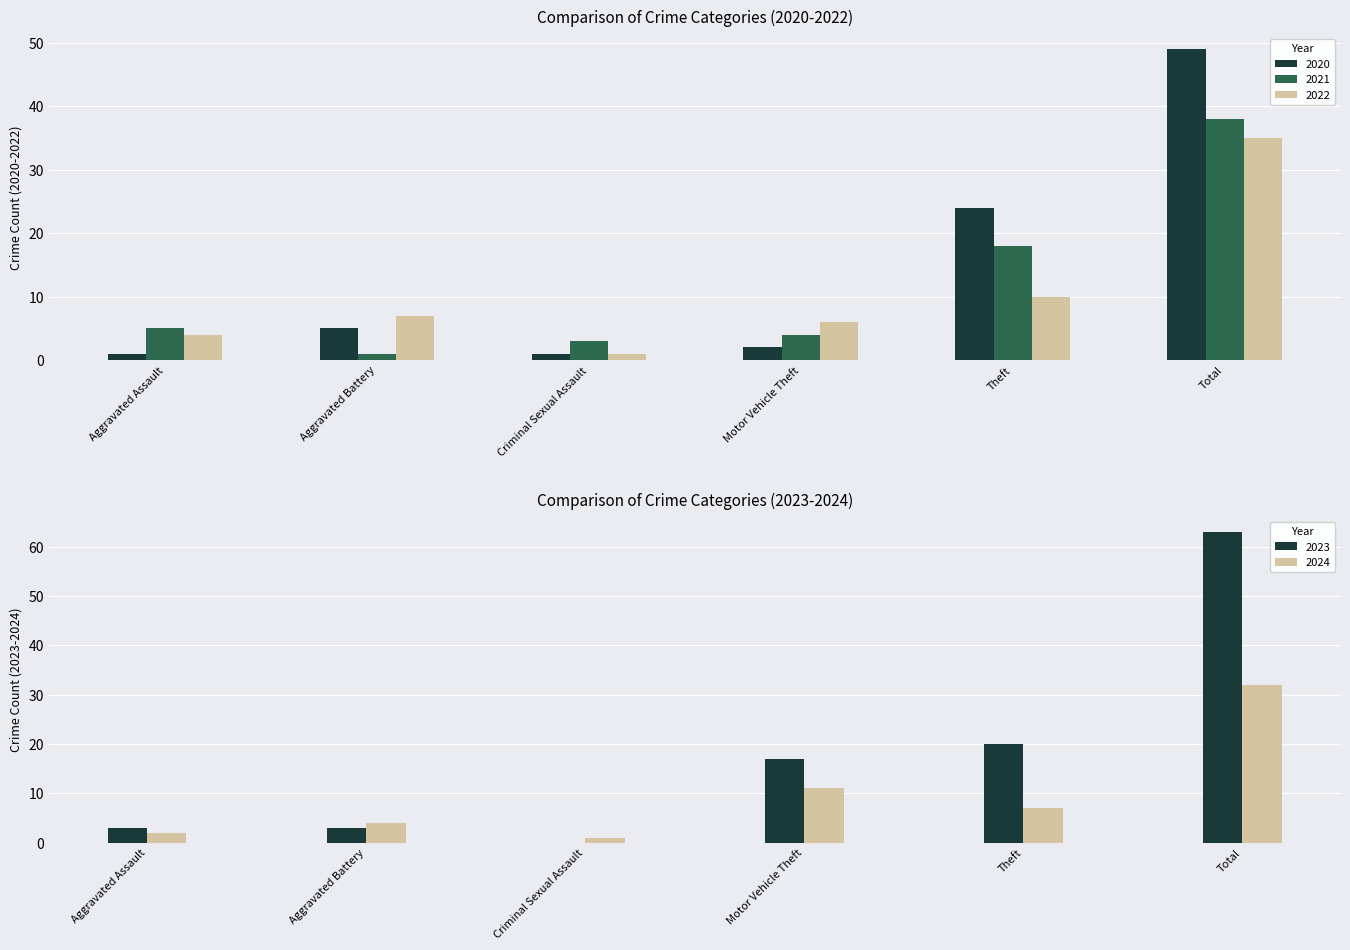

The 2020 series shows 69 at Total. True or false?

False